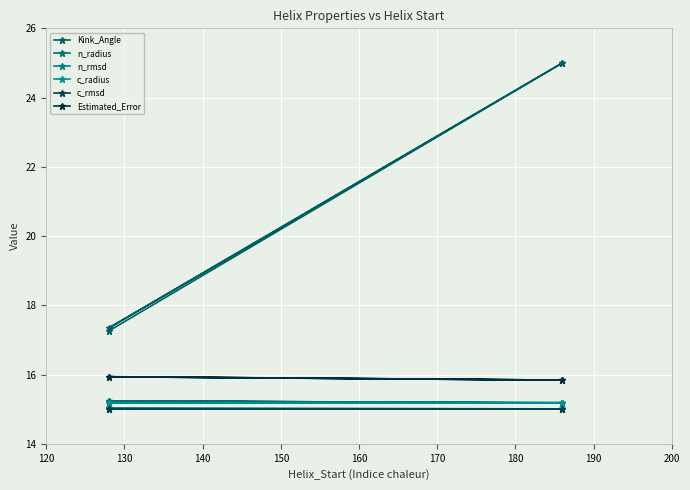

Between 150 and 130, which is larger?

130